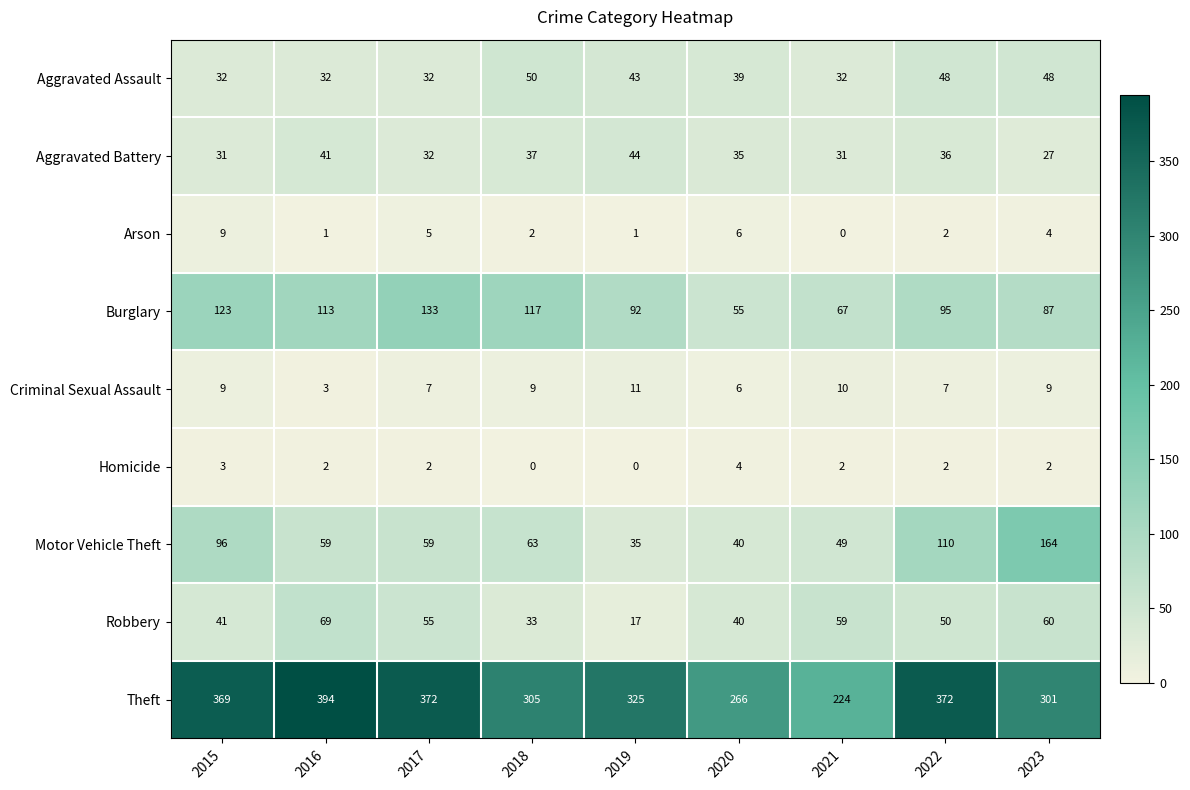

How many distinct data groups are displayed?

9